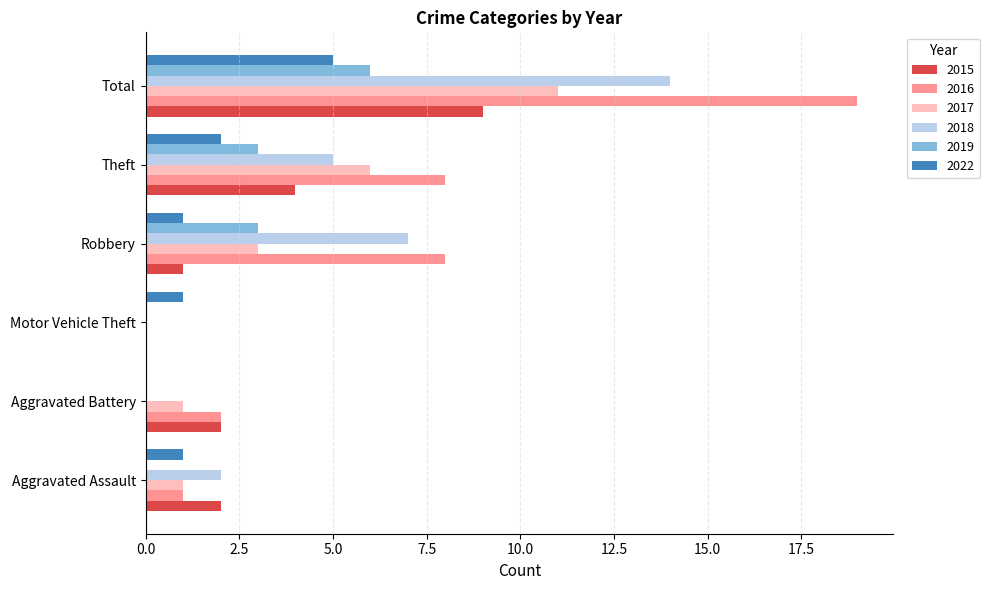

What is the sum of the 2015 values at Robbery and Aggravated Assault?

3